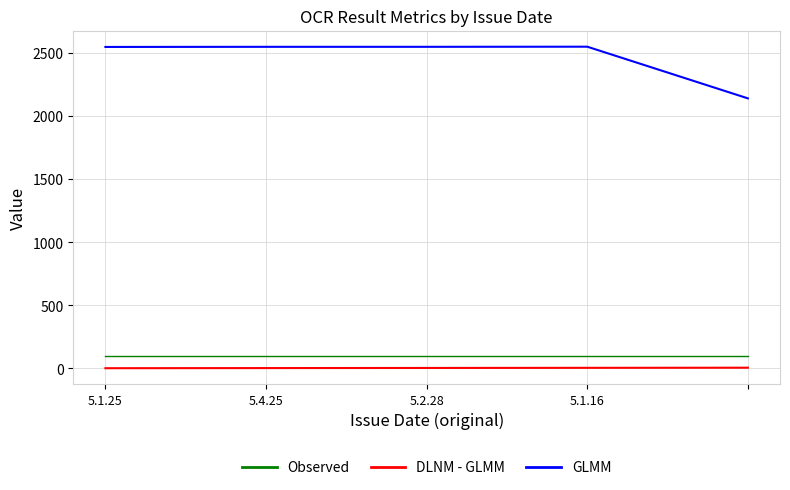

True or false: Observed and GLMM cross at least once.

False